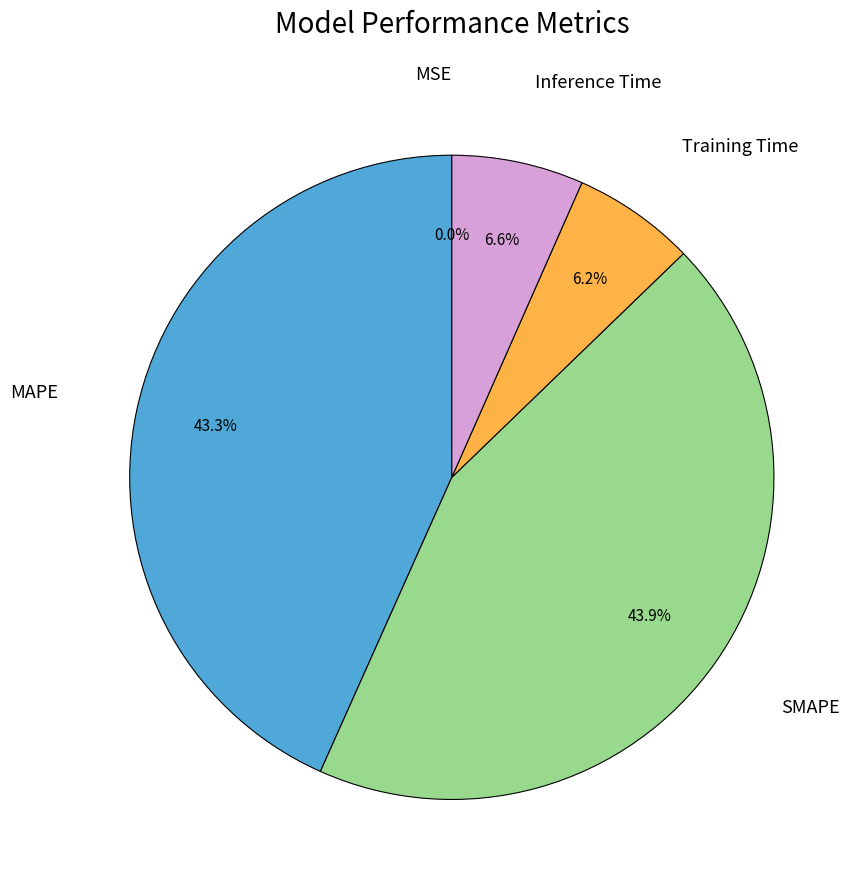

Does any single category account for the majority?

No